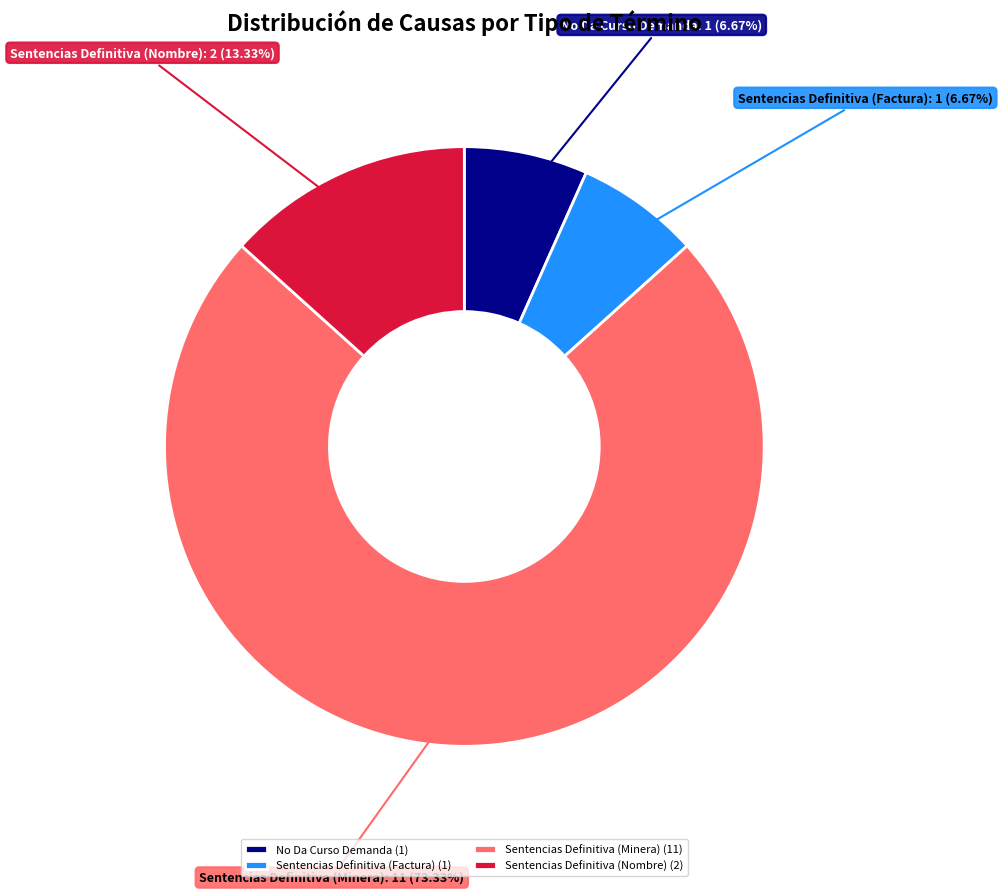

Is there a majority slice in this chart?

Yes